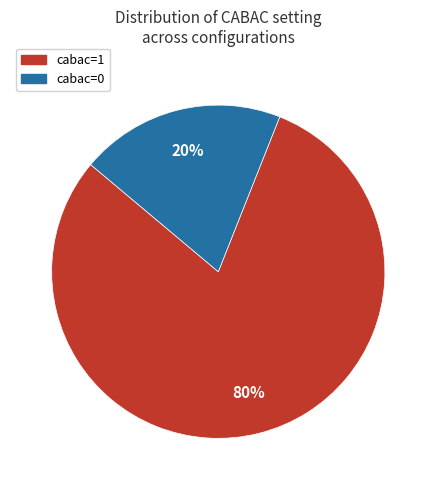

To the nearest percent, what is the average slice percentage?

50%